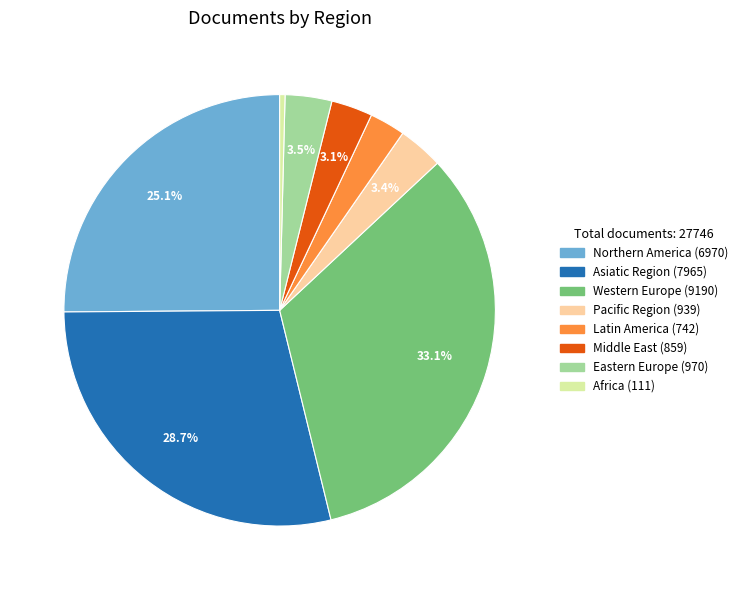

How many slices are in this pie chart?

8